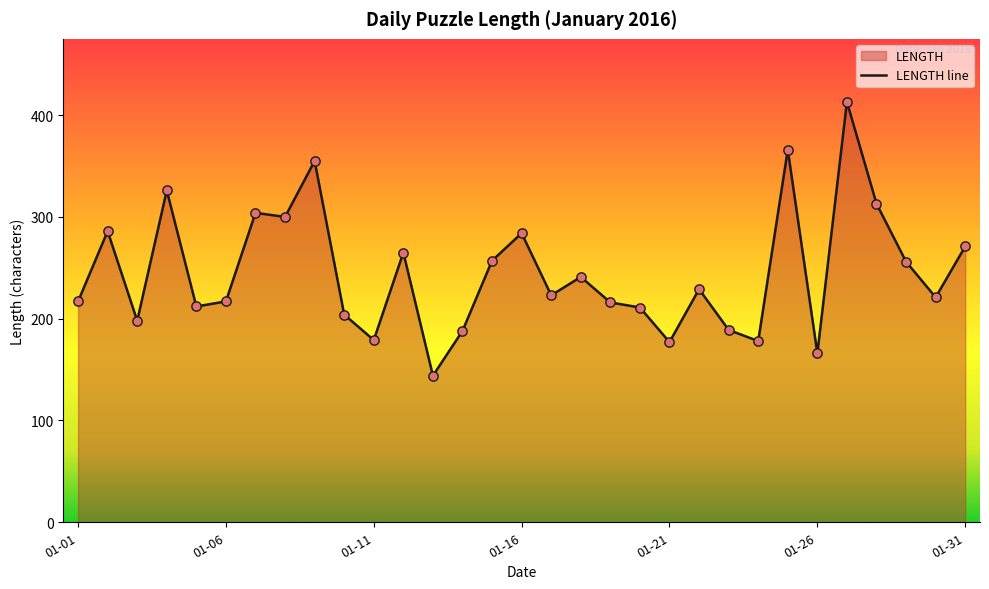

Approximately how many times larger is the value at 01-21 compared to 01-06?

0.8